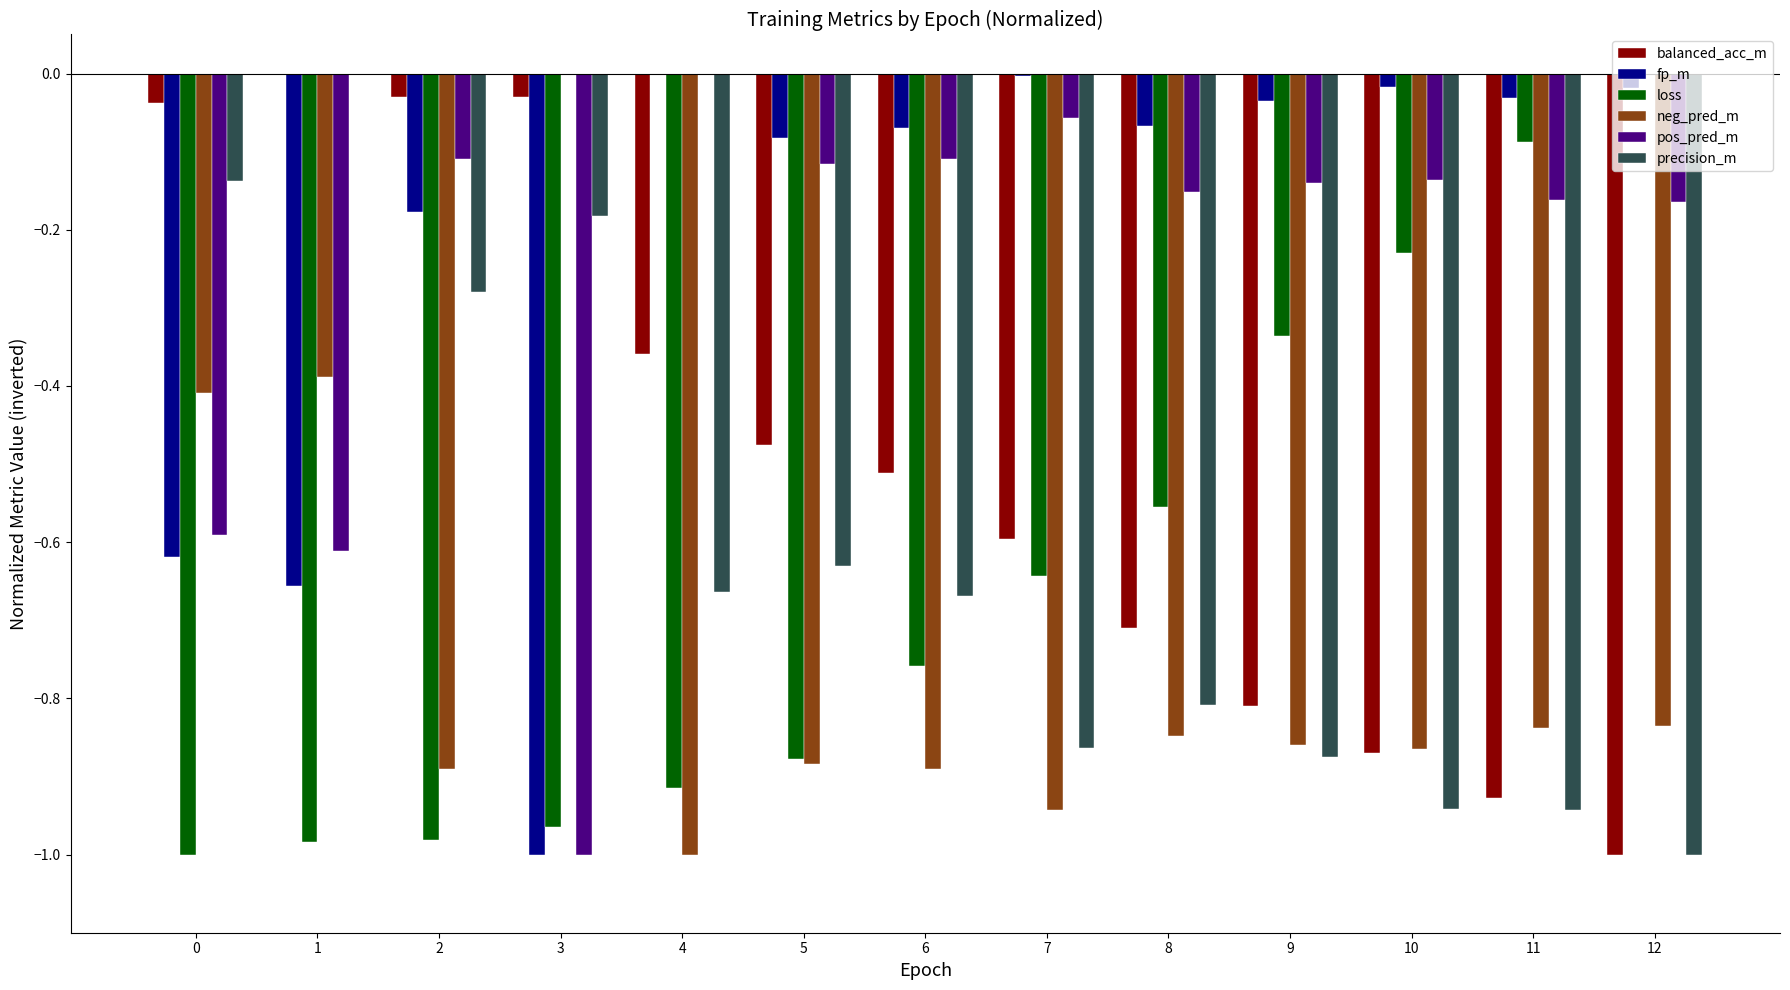

Count the number of data series in this chart.

6